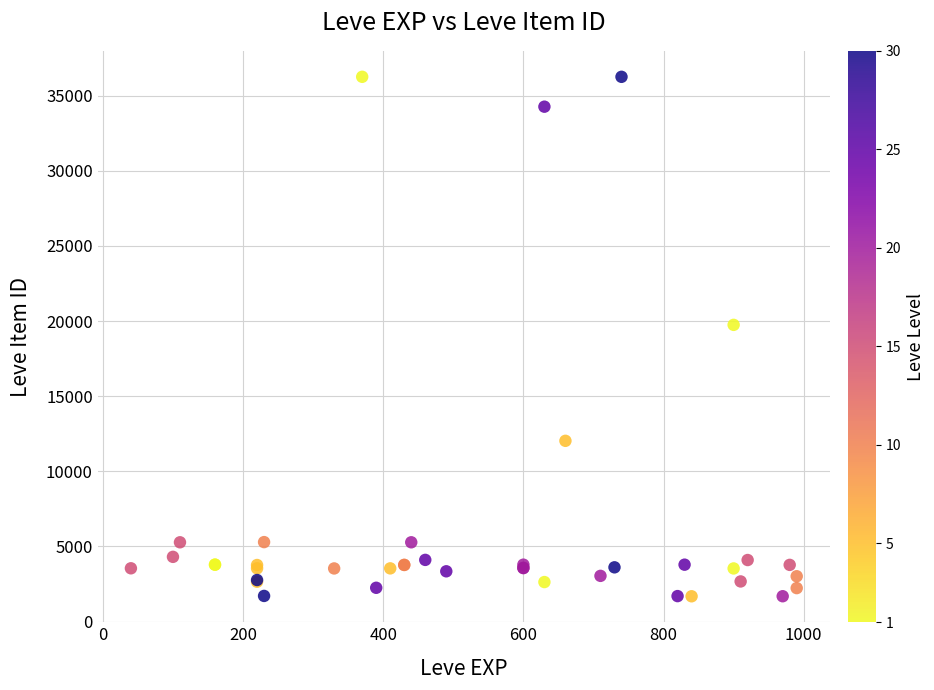

What Y value in the scatter plot is closest to 18967?

19744